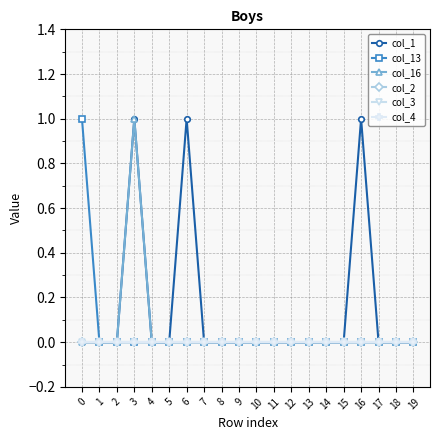

True or false: col_4 and col_2 cross at least once.

False